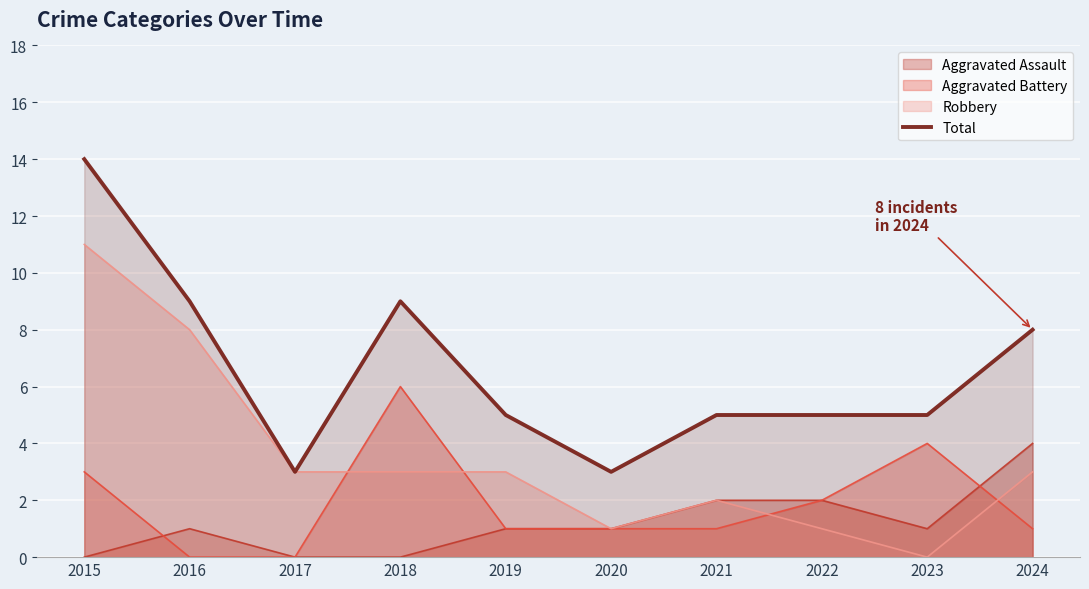

How many lines are shown in the chart?

4